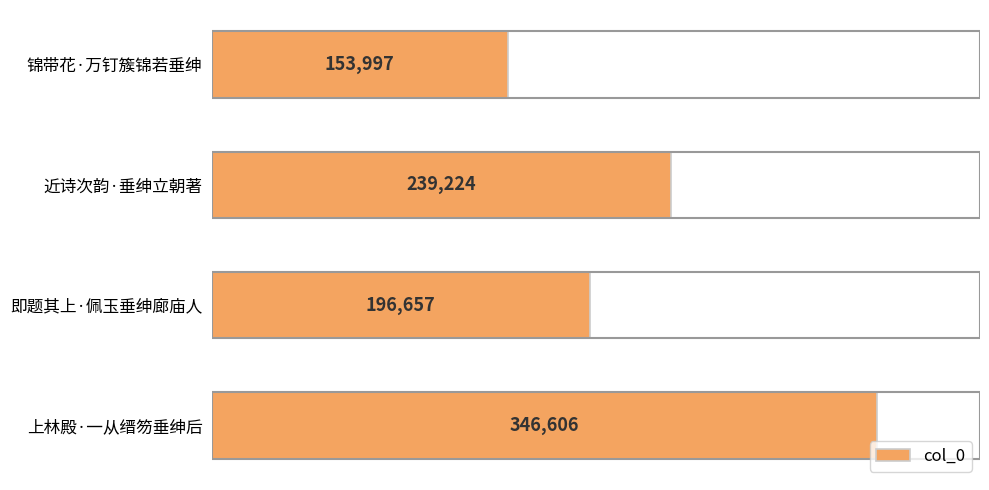

Which has a higher value, 即题其上·佩玉垂绅廊庙人 or 上林殿·一从缙笏垂绅后?

上林殿·一从缙笏垂绅后